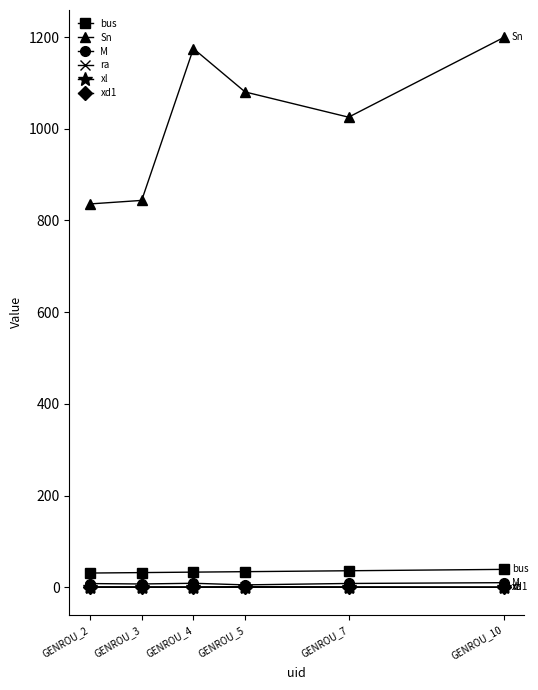

How many data points does each series have?

6